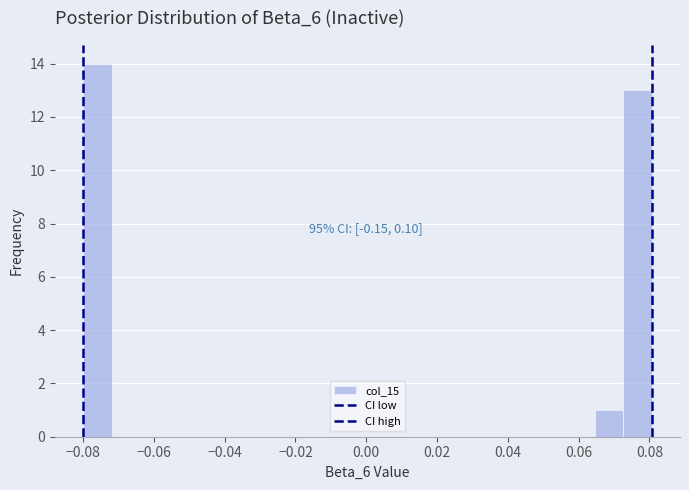

Which range on the x-axis has the tallest bar?

-0.080 to -0.072